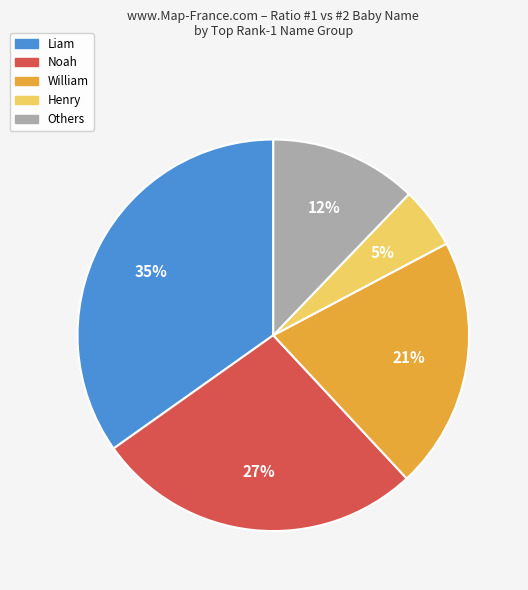

Does William represent more than half of the total?

No